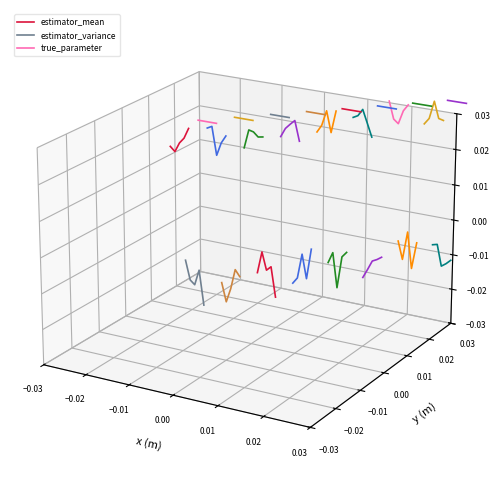

Count the number of categories in the chart.

5